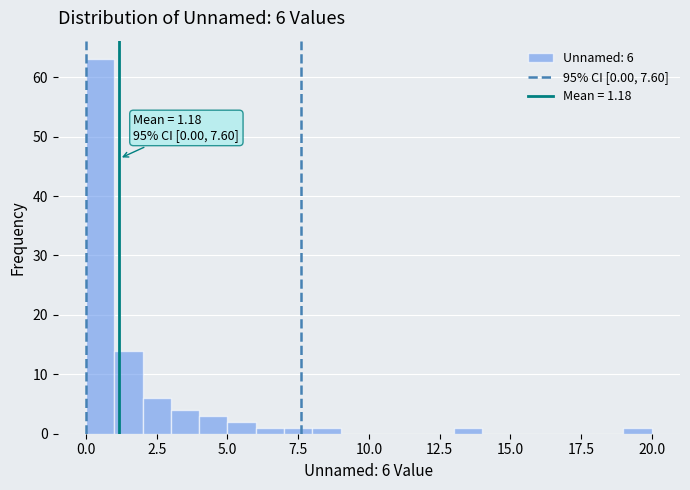

Around what value on the x-axis is the tallest bar? Give the approximate position of its centre, as read against the axis.

0.5